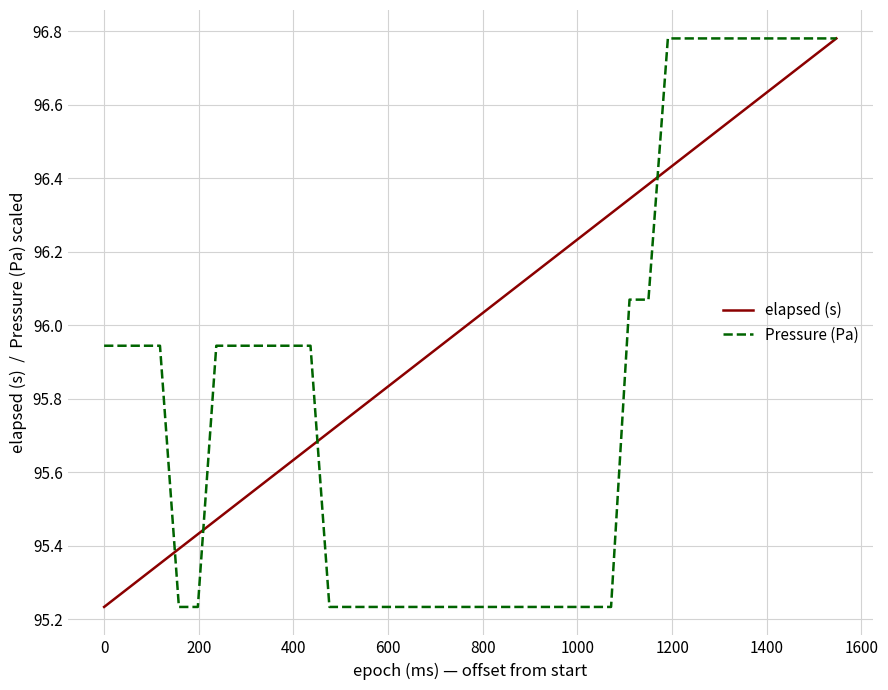

At how many categories does at least one series exceed 95?

40